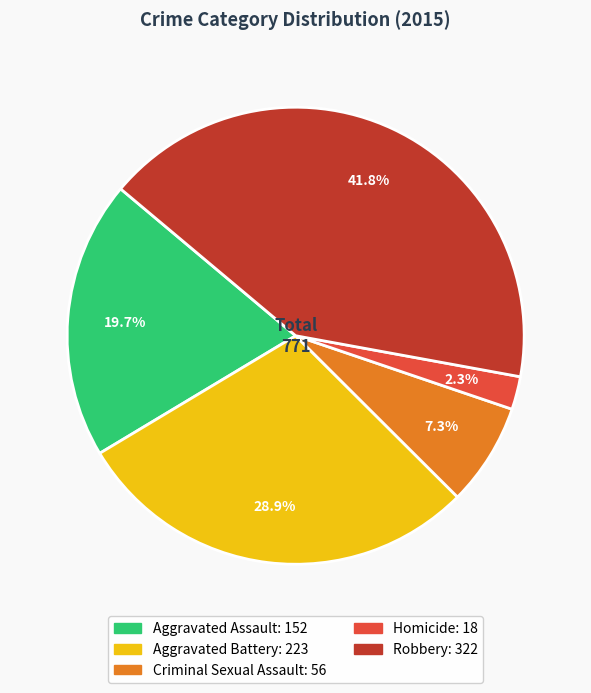

Combined, do Aggravated Assault and Robbery account for over 50%?

Yes